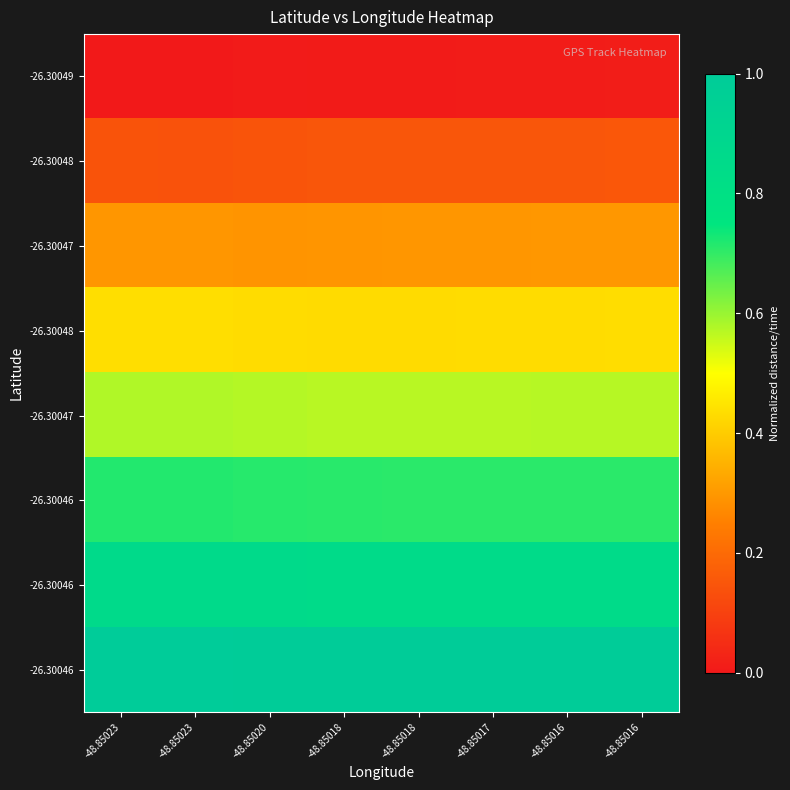

At how many categories does at least one series exceed 0?

8